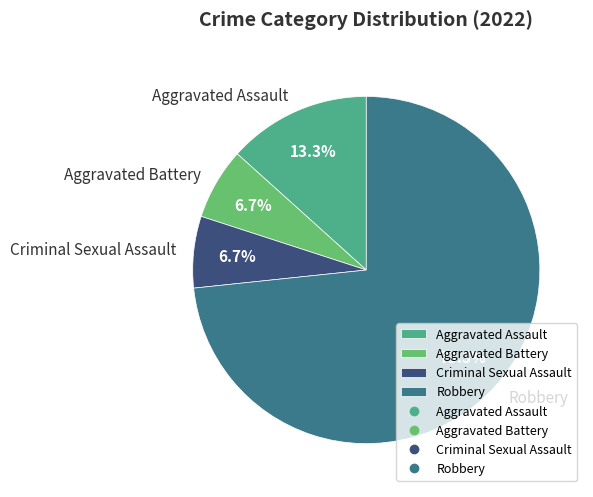

Combined, do Aggravated Assault and Aggravated Battery account for over 50%?

No